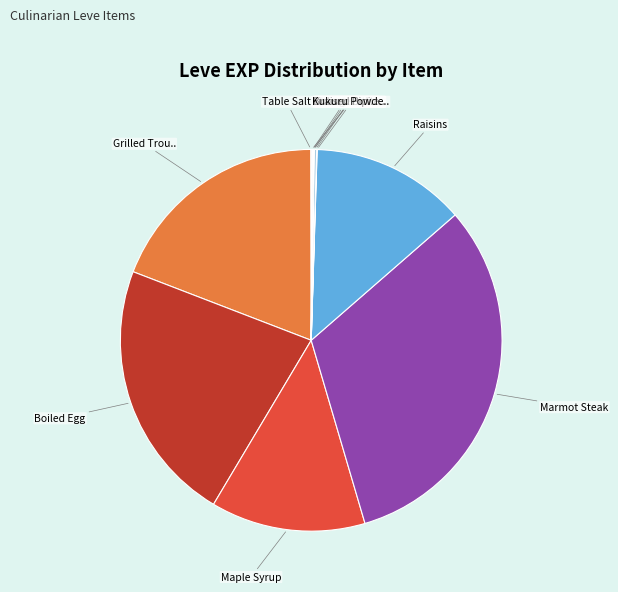

Count the number of slices in the pie.

12